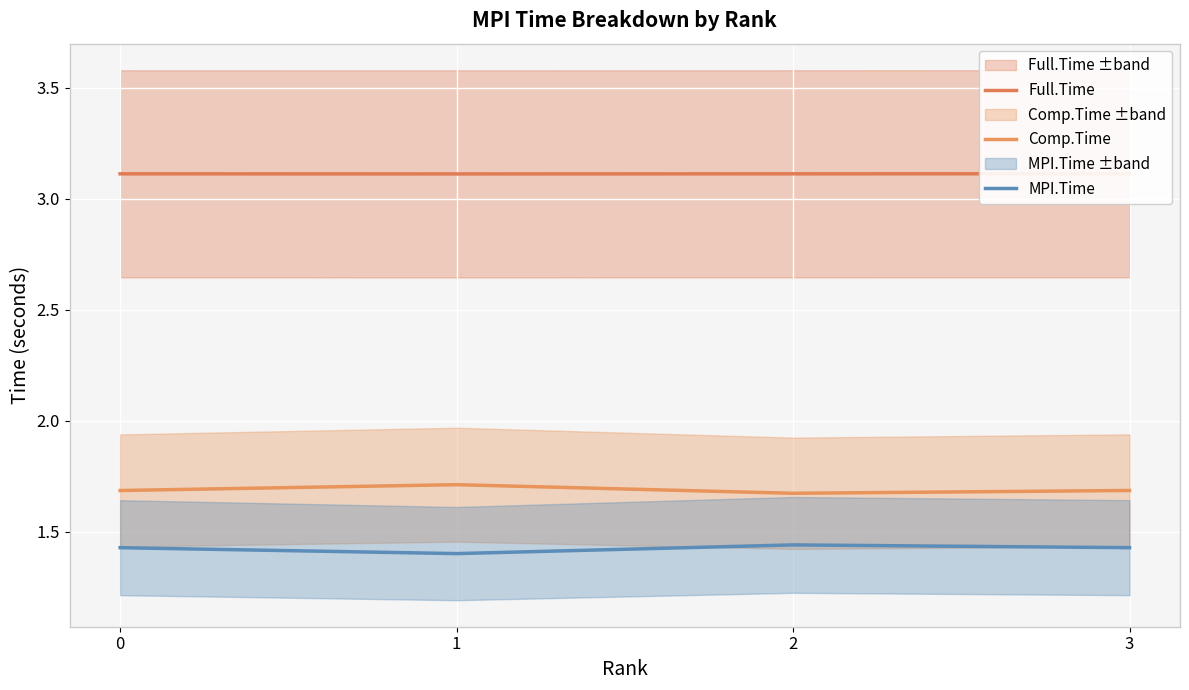

True or false: MPI.Time and Comp.Time cross at least once.

False